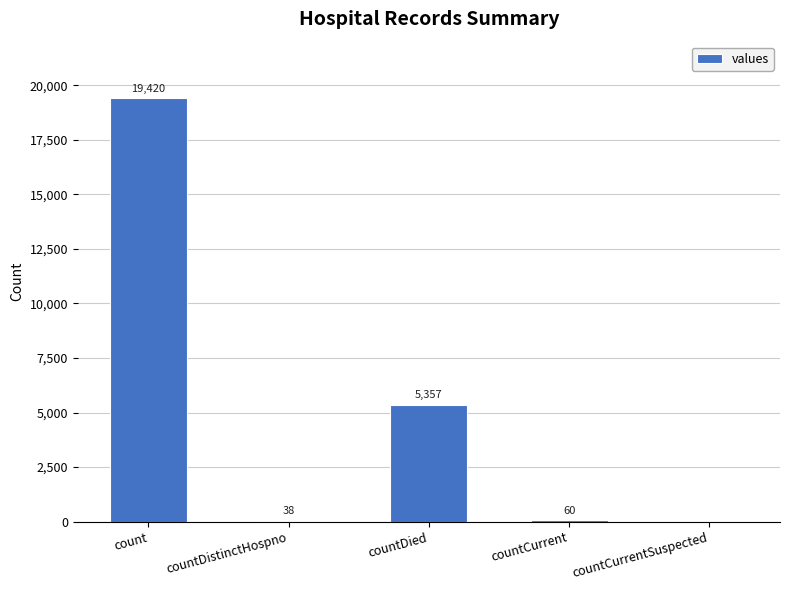

At which label is the value closest to 9710?

countDied